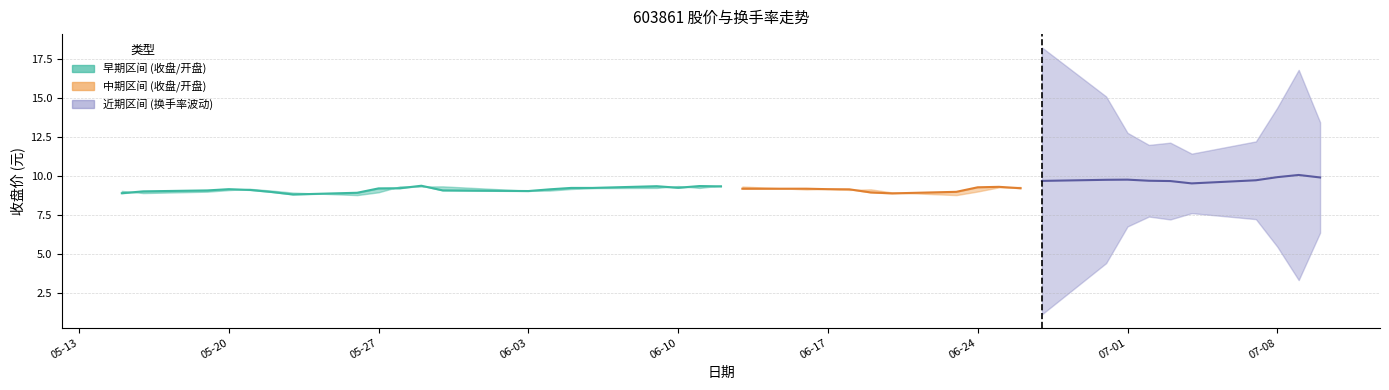

How many interior local valleys (lower than both neighbors) does the data have?

3